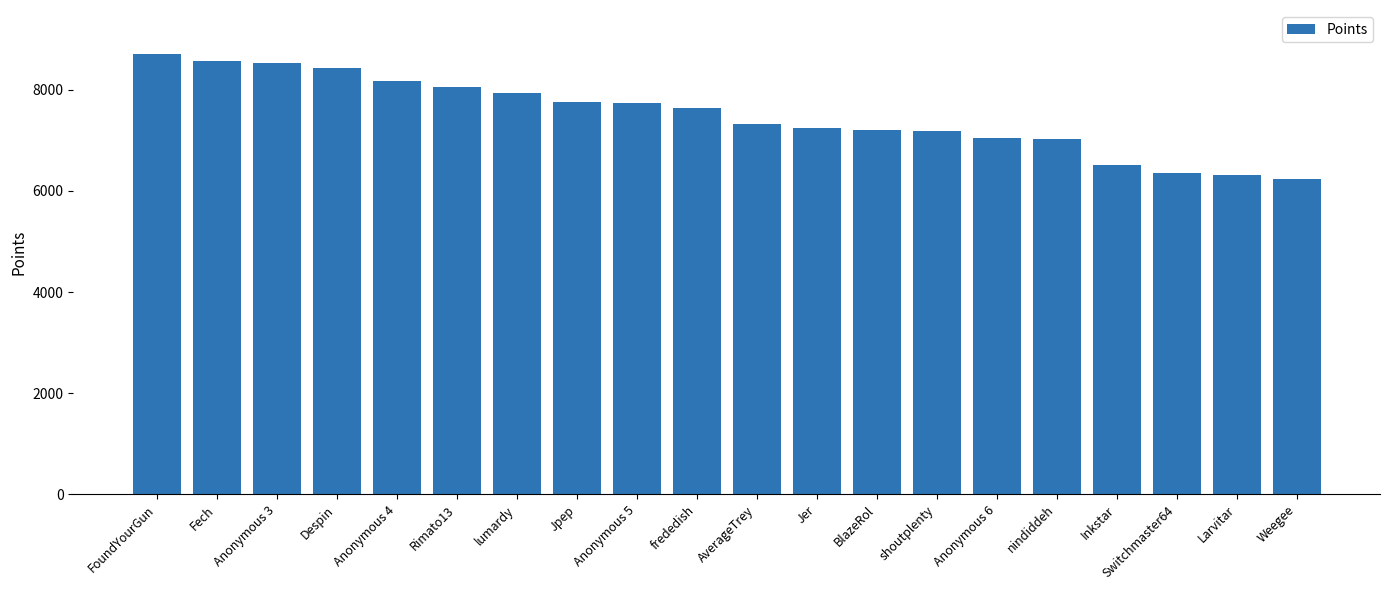

What value does the data have at nindiddeh, to the nearest 100?

7000